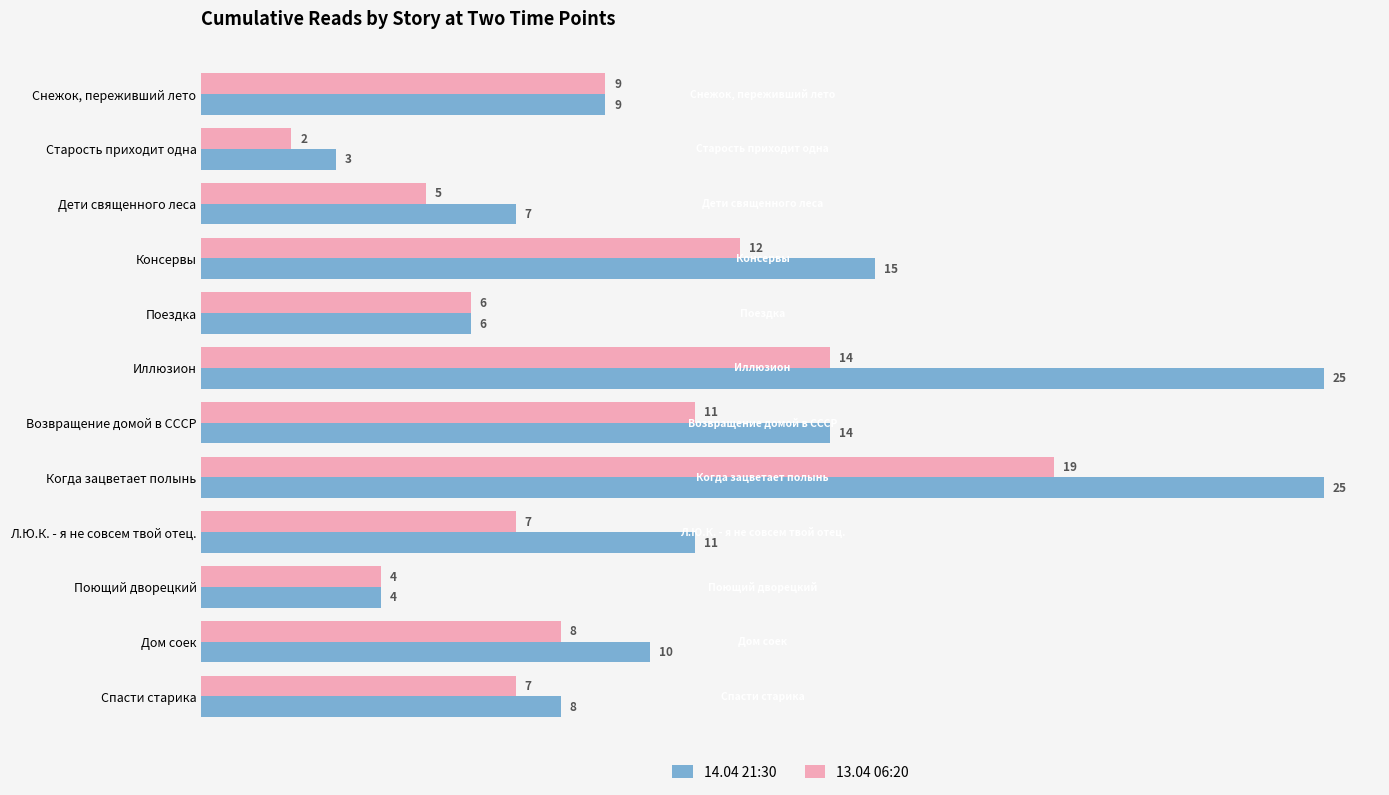

What is the greatest value displayed?

25